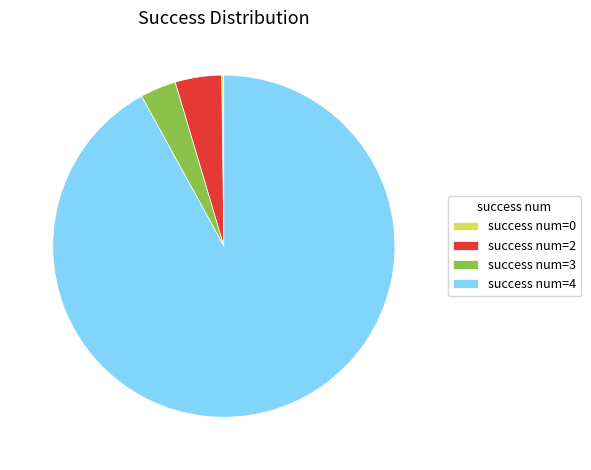

What is the ratio of the value at success num=2 to the value at success num=3?

1.3